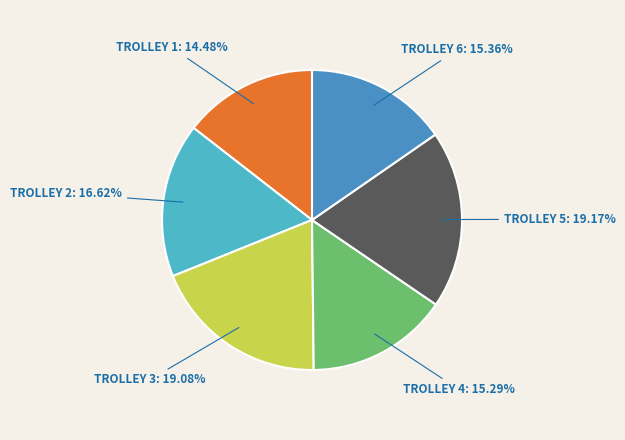

Does any single category account for the majority?

No